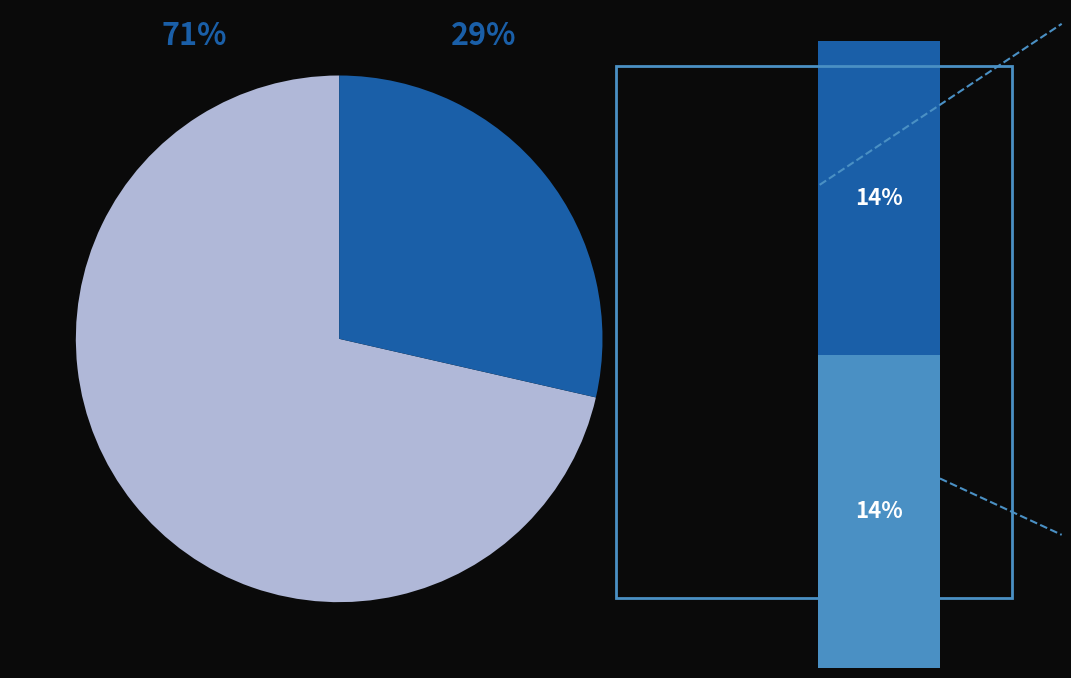

Does Audiencia Preparatoria represent more than half of the total?

Yes